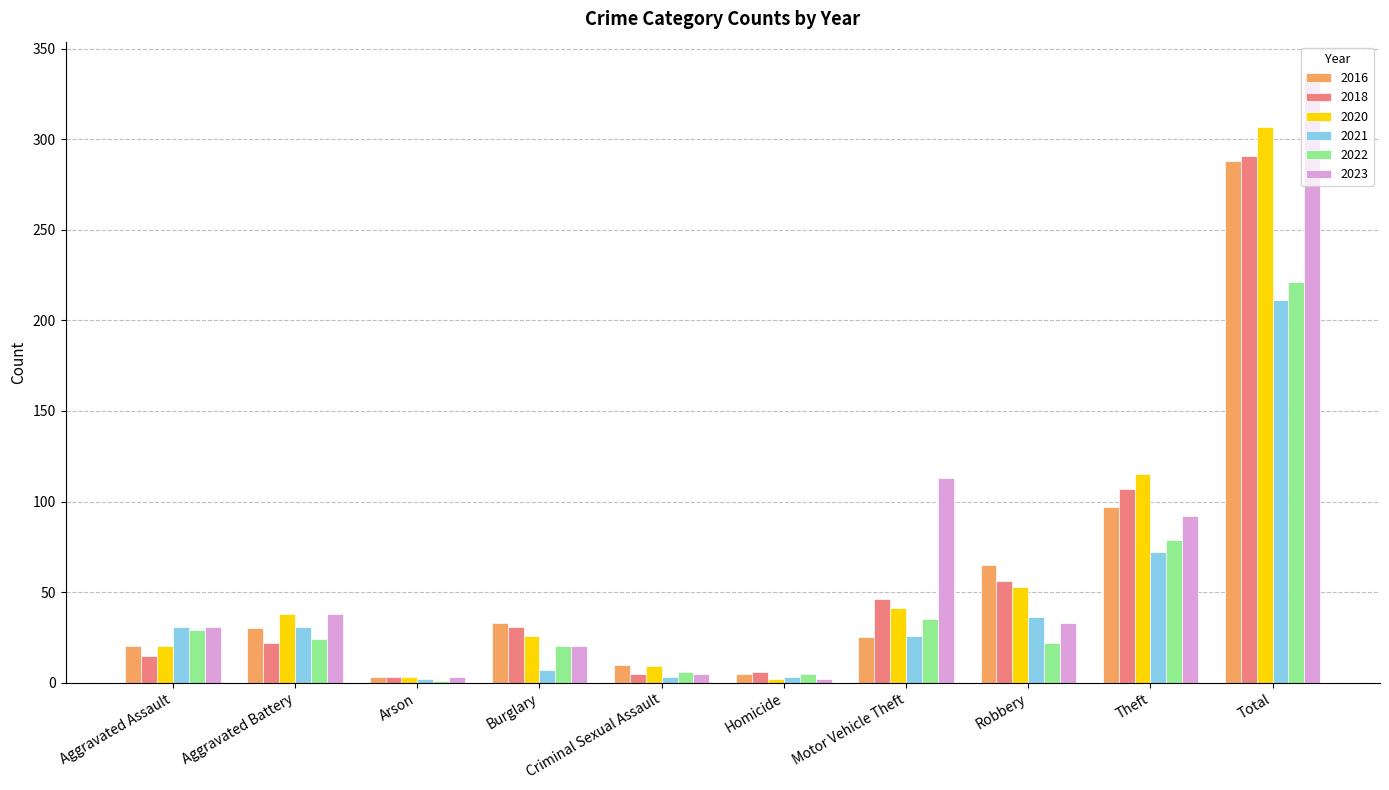

What is the highest value of the 2020 series?

307